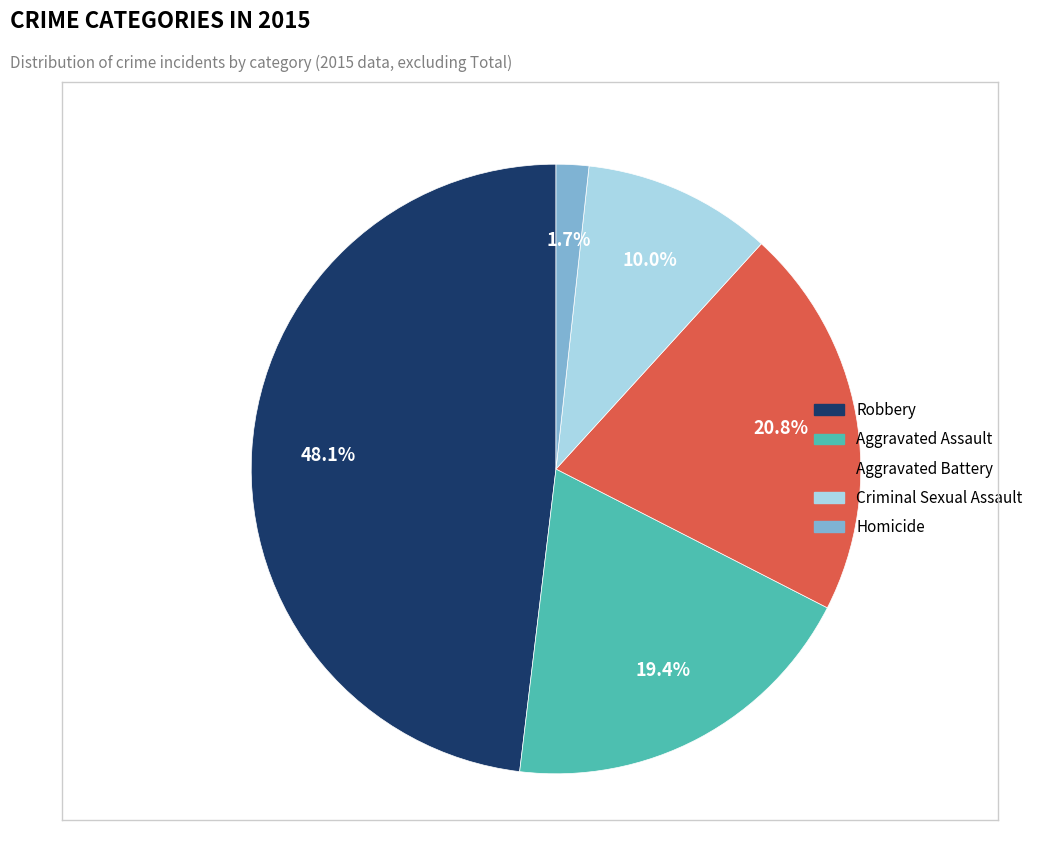

The Criminal Sexual Assault slice represents 21% of the pie. True or false?

False